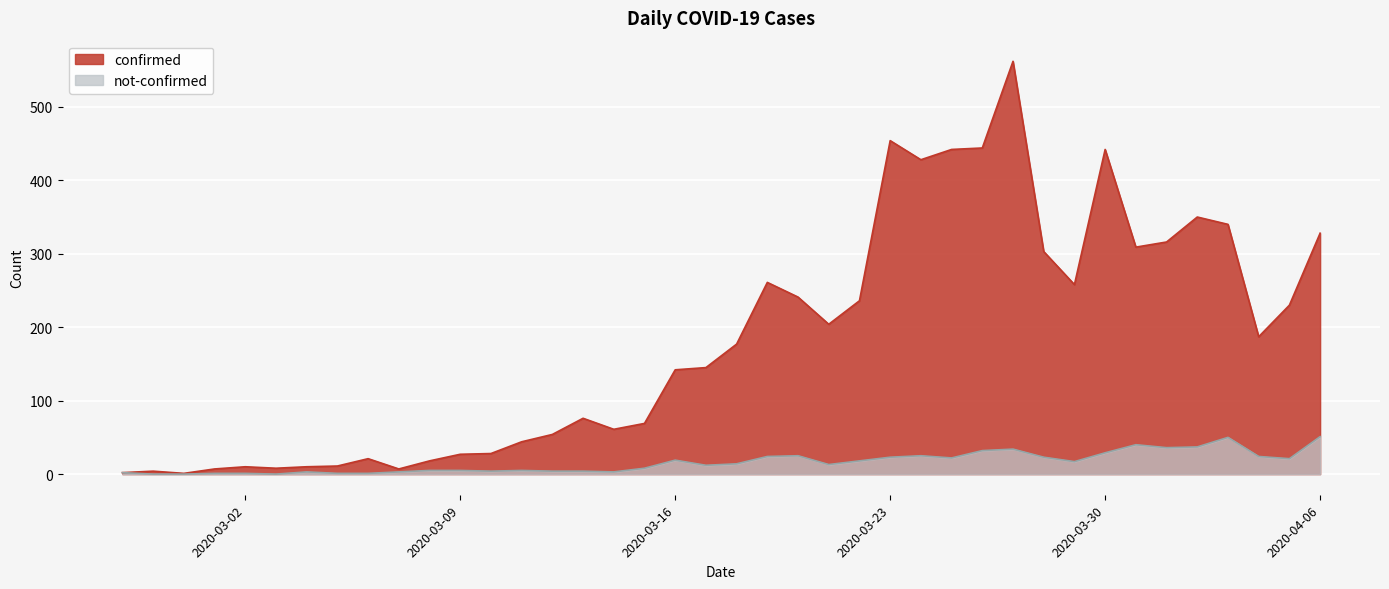

What is the lowest value of the confirmed series?

1